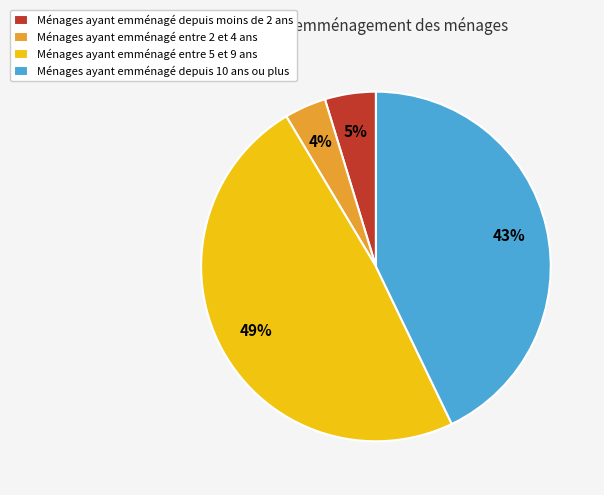

Is it true that Ménages ayant emménagé entre 5 et 9 ans is 49% of the pie?

True